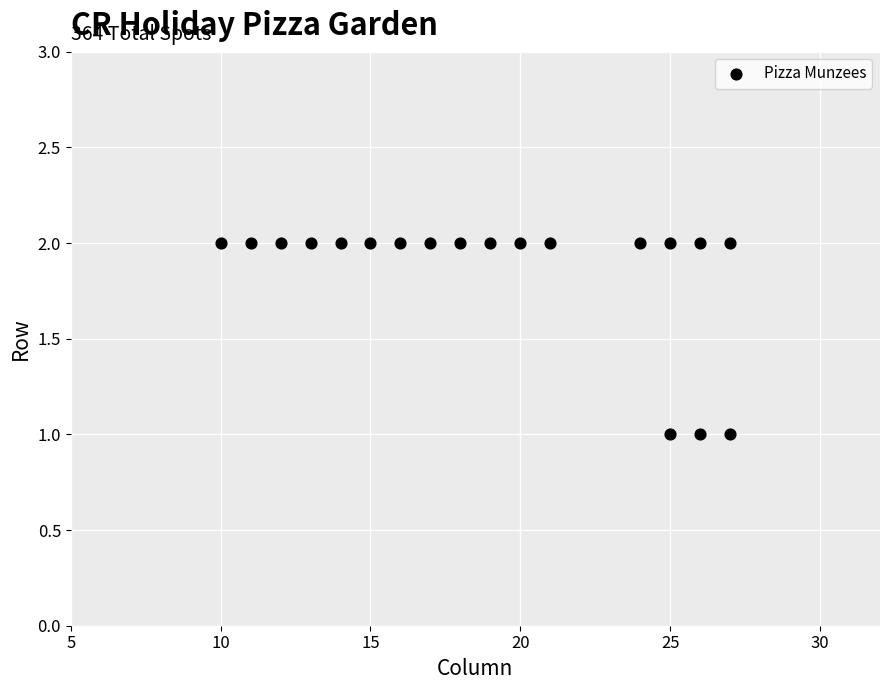

List the coordinates of all points as (Y, X) pairs, reading left to right.

(2, 10)  (2, 11)  (2, 12)  (2, 13)  (2, 14)  (2, 15)  (2, 16)  (2, 17)  (2, 18)  (2, 19)  (2, 20)  (2, 21)  (2, 24)  (1, 25)  (2, 25)  (1, 26)  (2, 26)  (1, 27)  (2, 27)